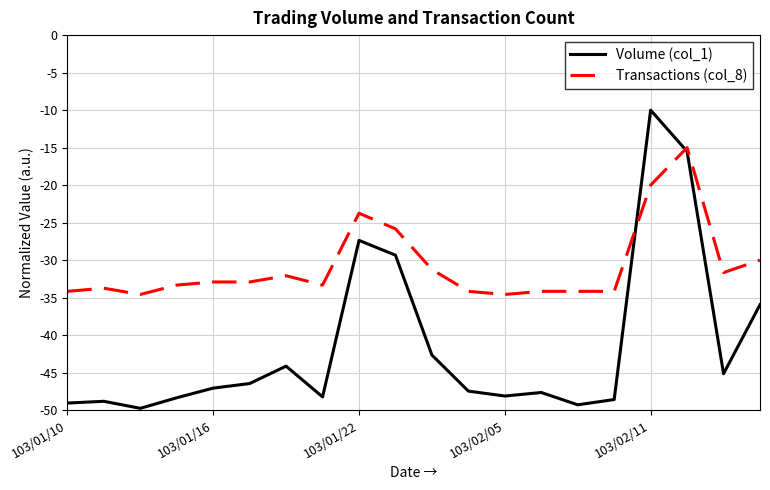

What is the minimum value shown in the chart?

-49.8